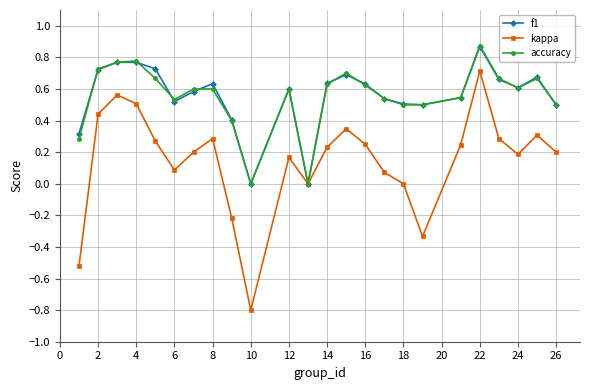

Which series has the largest range (max minus min)?

kappa